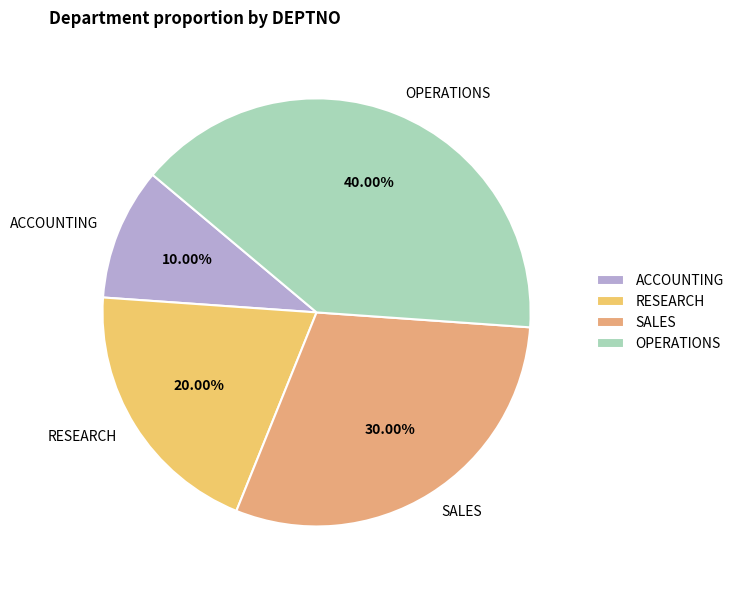

To the nearest percent, what portion does SALES represent?

30%